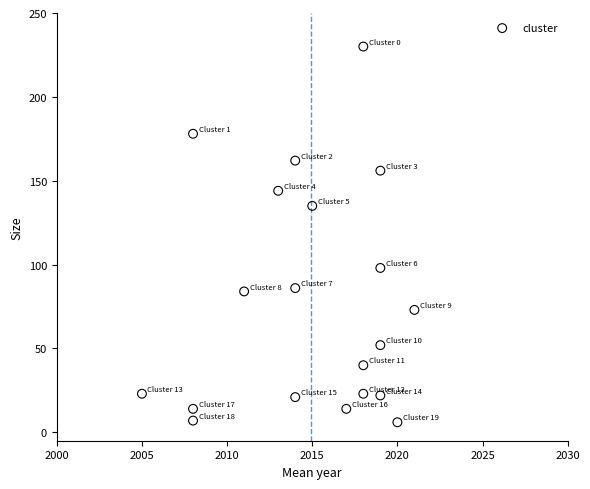

What is the range of Y values (max minus min)?

224